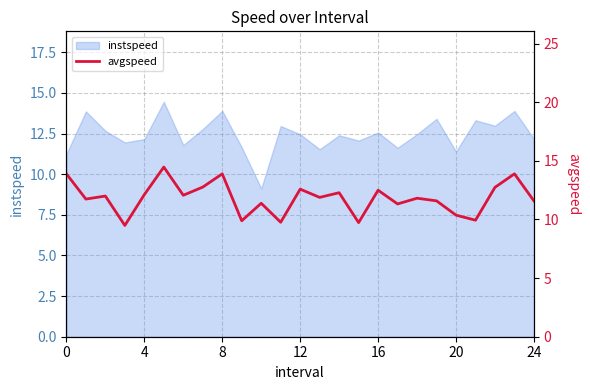

What is the maximum value for instspeed?

14.5